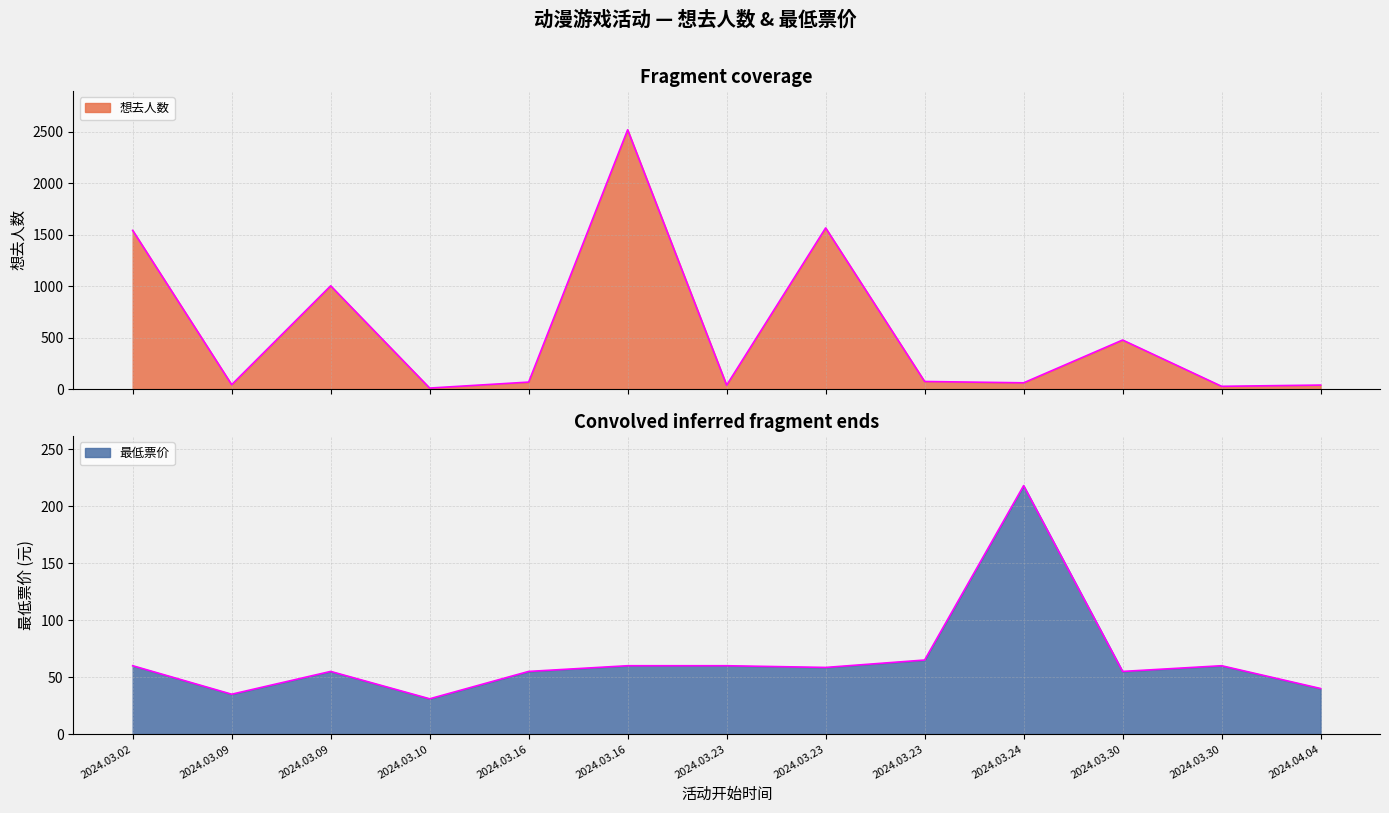

Rank the series at 2024.03.23 from highest to lowest value.

最低票价, 想去人数